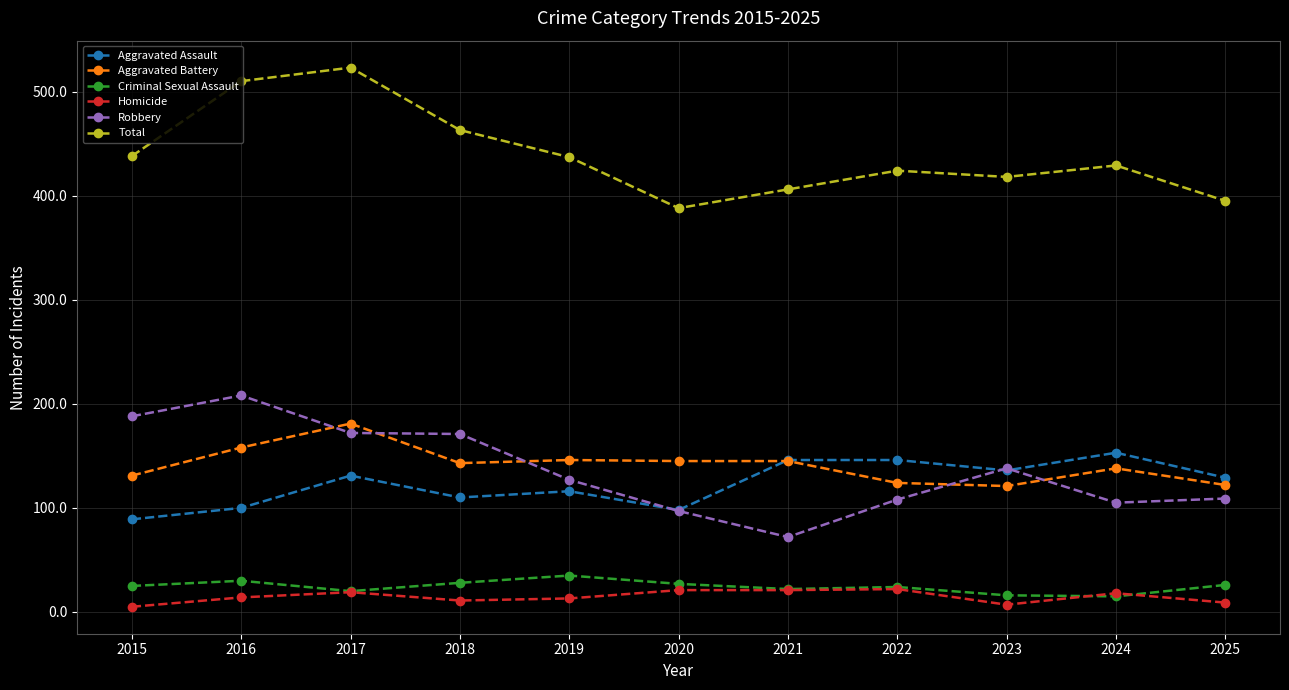

What is the average value of the Homicide series?

15